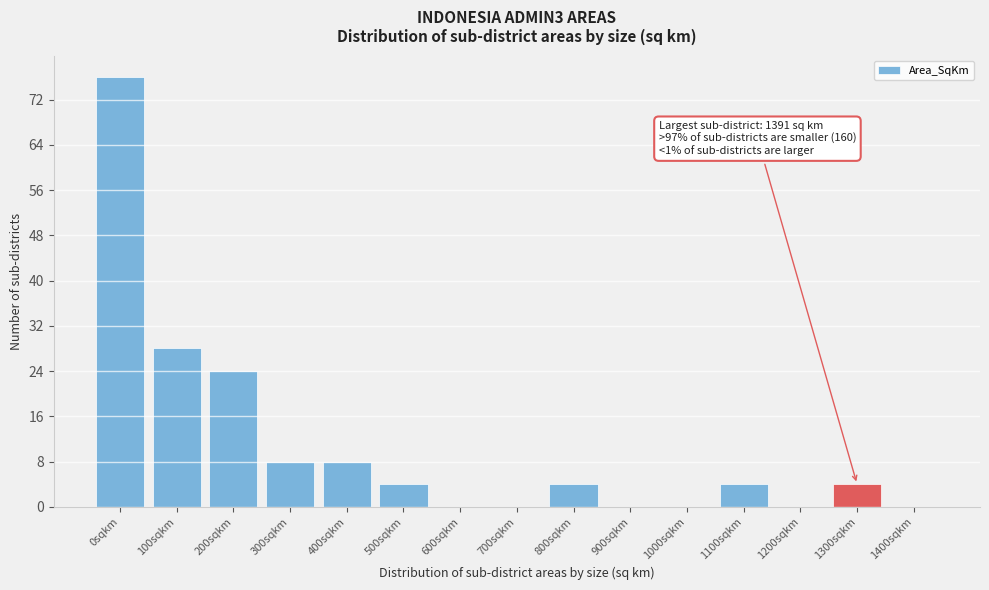

Reading left to right, what are all the values shown in this chart?

0sqkm=76	100sqkm=28	200sqkm=24	300sqkm=8	400sqkm=8	500sqkm=4	600sqkm=0	700sqkm=0	800sqkm=4	900sqkm=0	1000sqkm=0	1100sqkm=4	1200sqkm=0	1300sqkm=4	1400sqkm=0